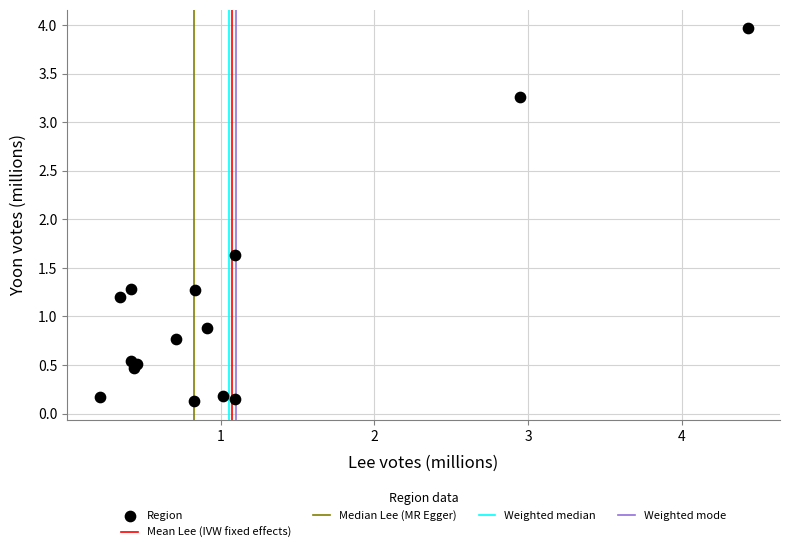

What Y value in the scatter plot is closest to 2?

1.6